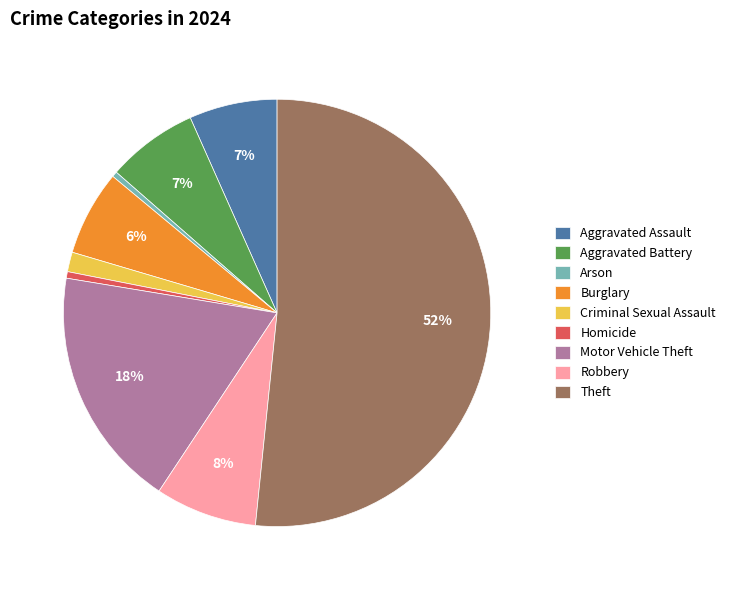

What is the largest slice in the pie chart?

Theft